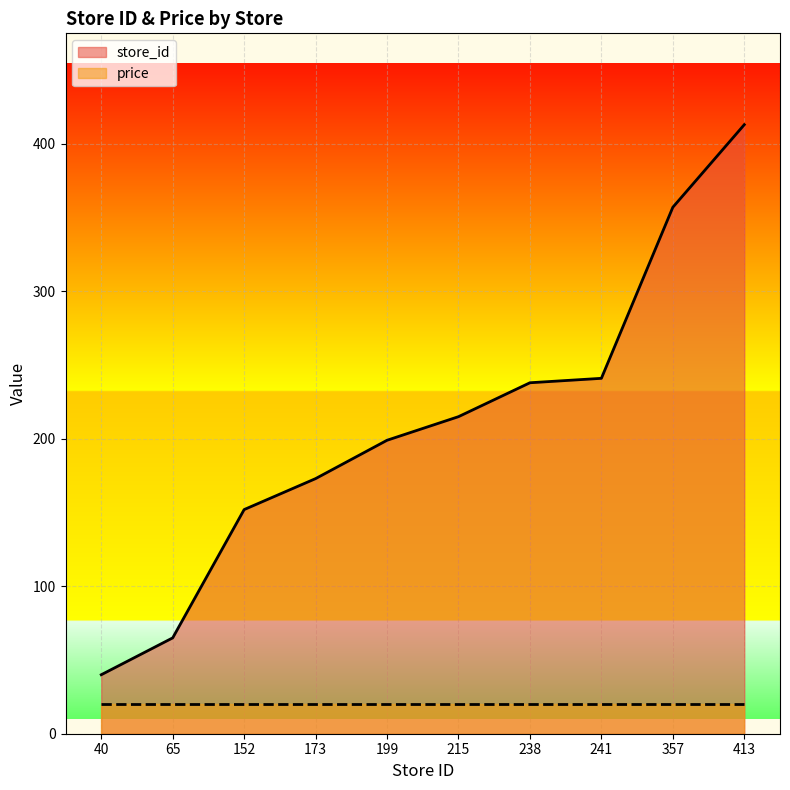

The value at 238 is 238. True or false?

True